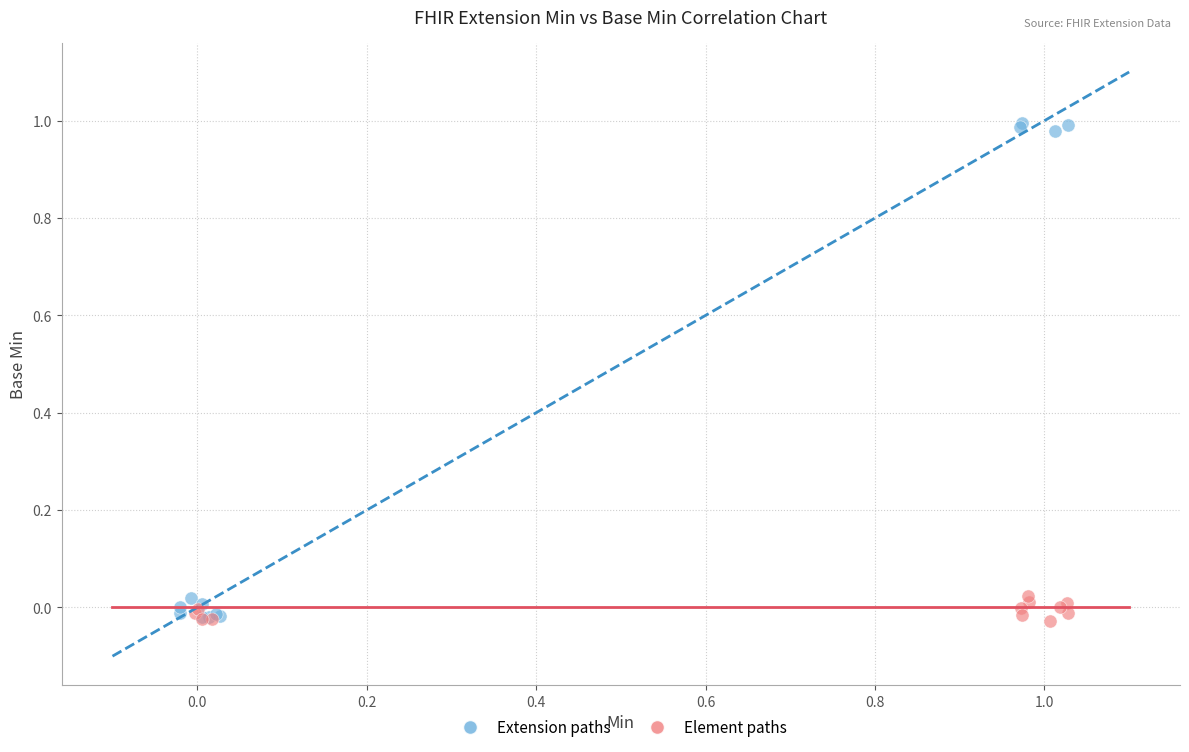

What are all the series names shown in the legend?

Extension paths, Element paths